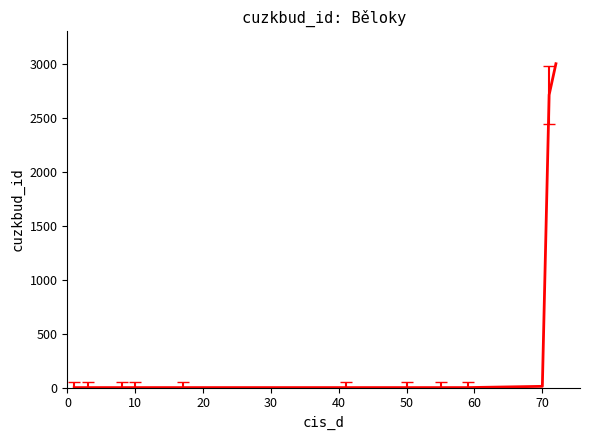

What is the difference between the maximum and minimum values?

3000.0